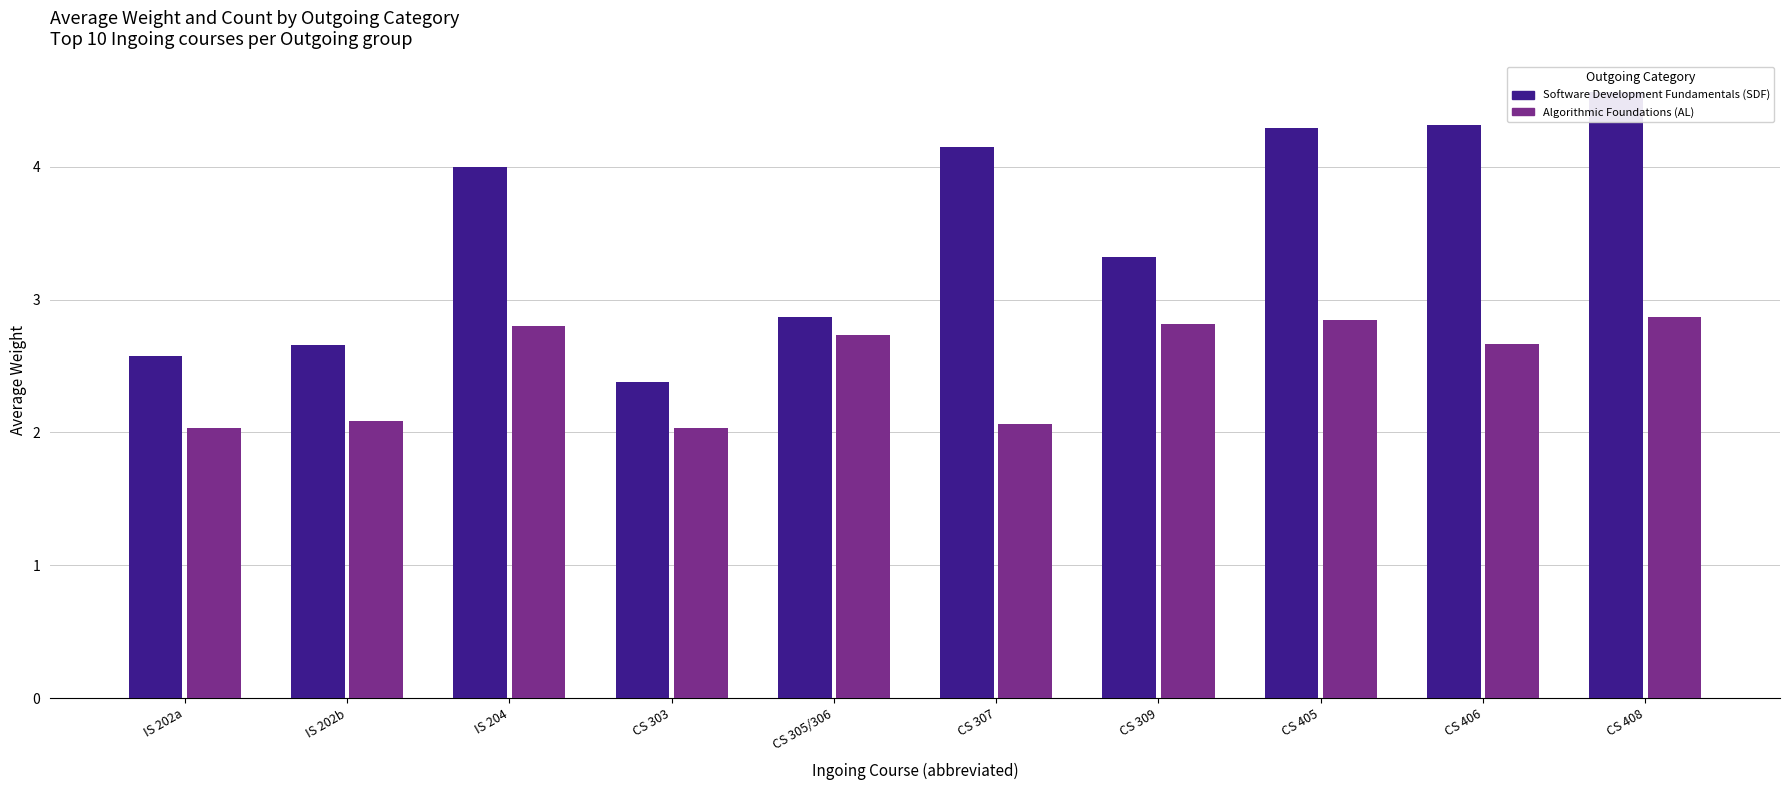

At which label does Algorithmic Foundations (AL) (Weight) reach its minimum?

CS 303